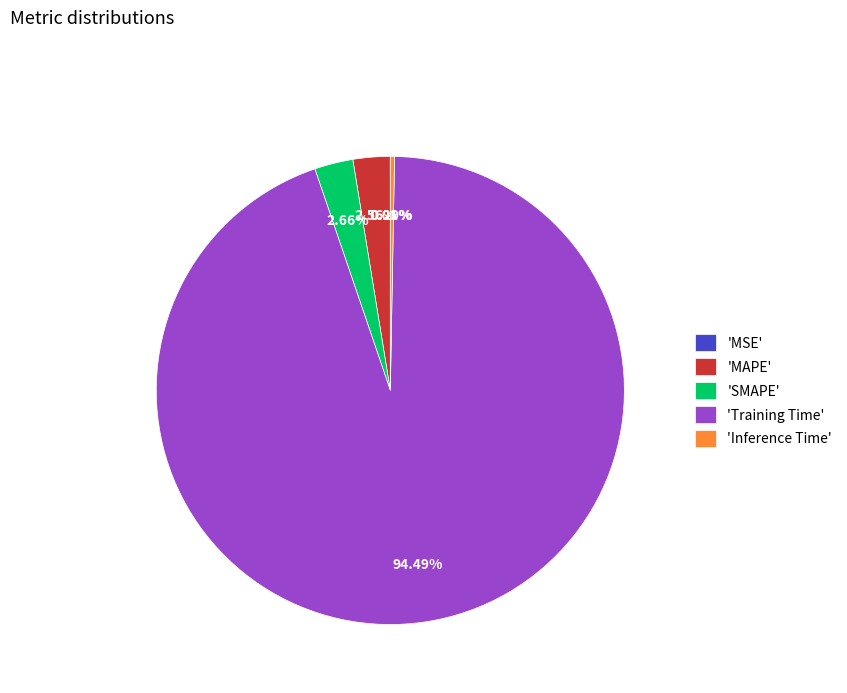

Combined, do 'MAPE' and 'Inference Time' account for over 50%?

No